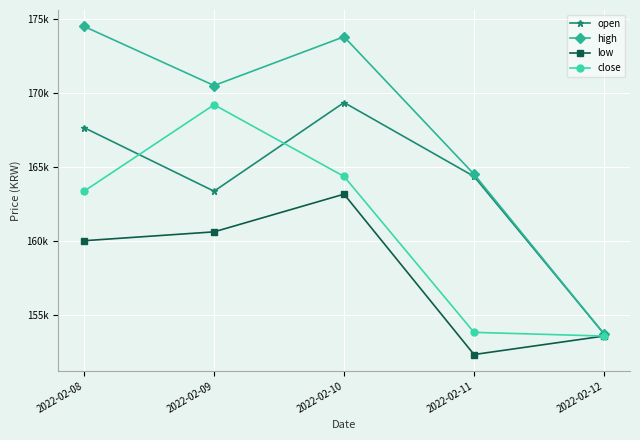

Where is high nearest to the value 164100?

2022-02-11